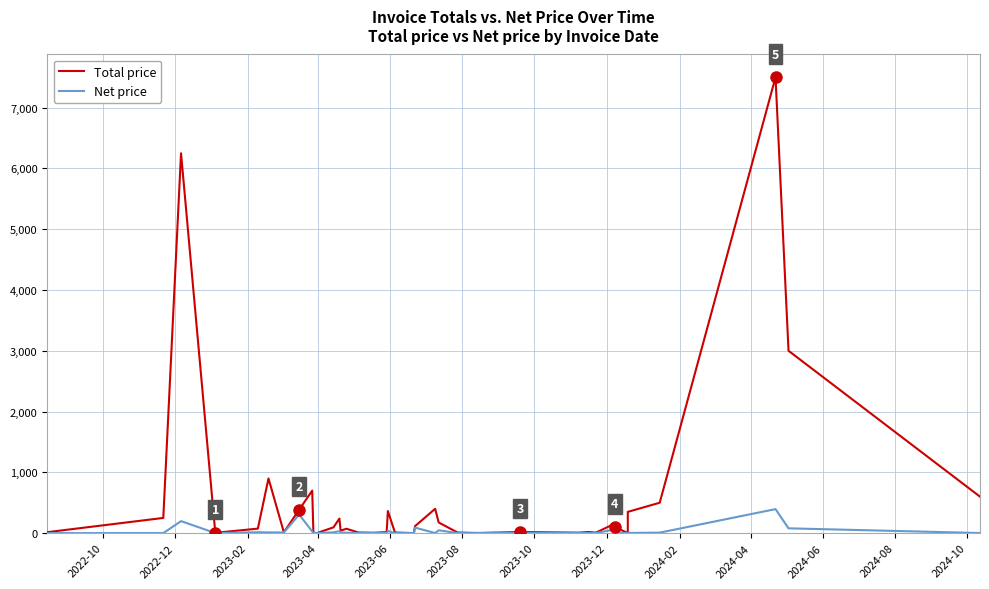

True or false: Total price and Net price intersect in this chart.

False